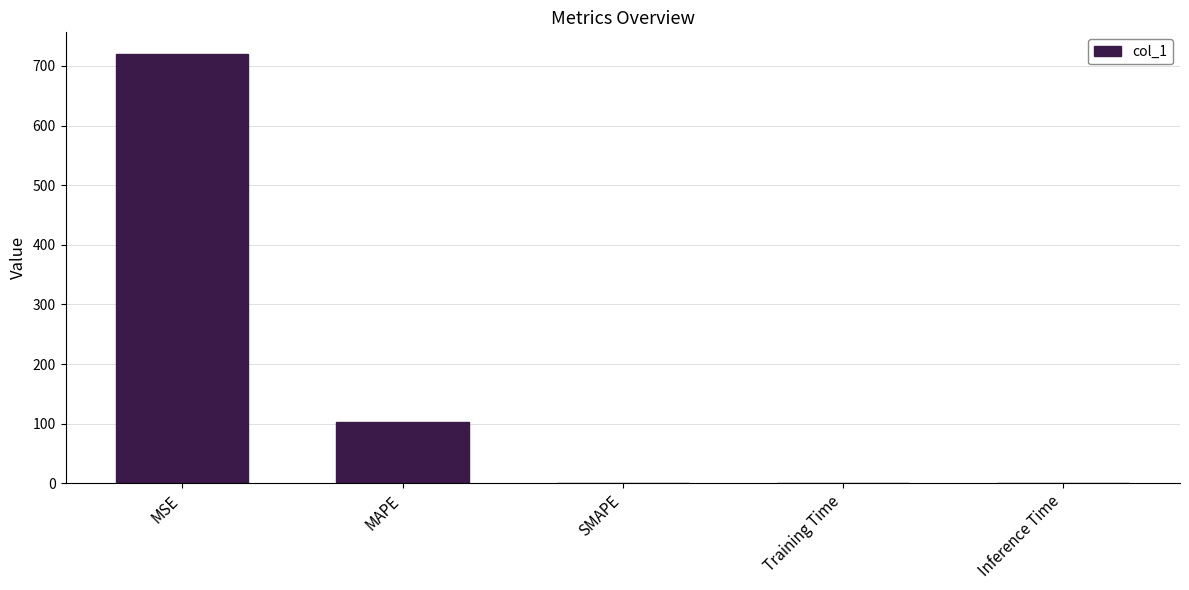

At which category does the chart reach its peak across all series?

MSE